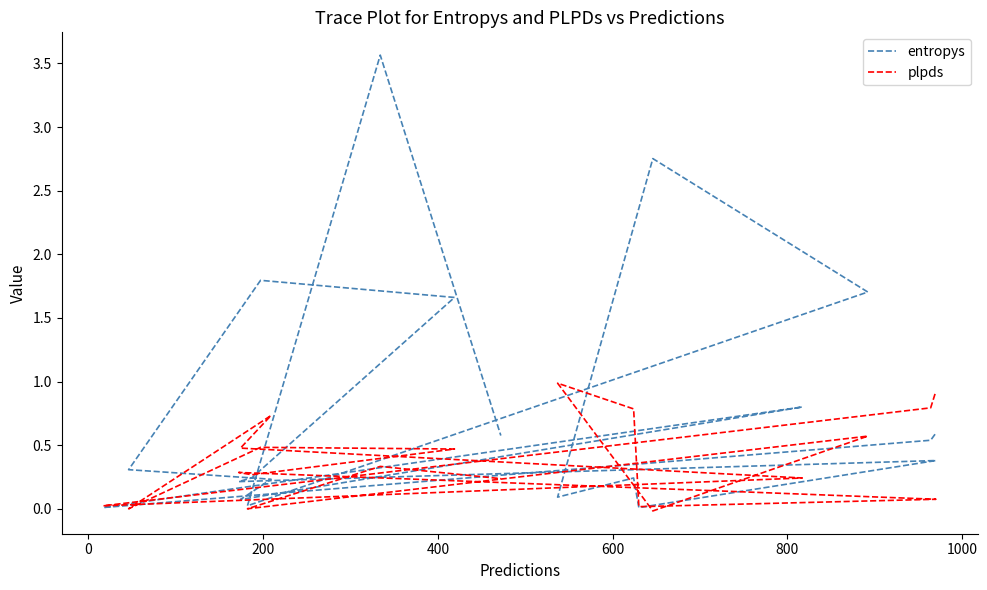

In plpds, how many points are lower than both neighbors (excluding endpoints)?

6